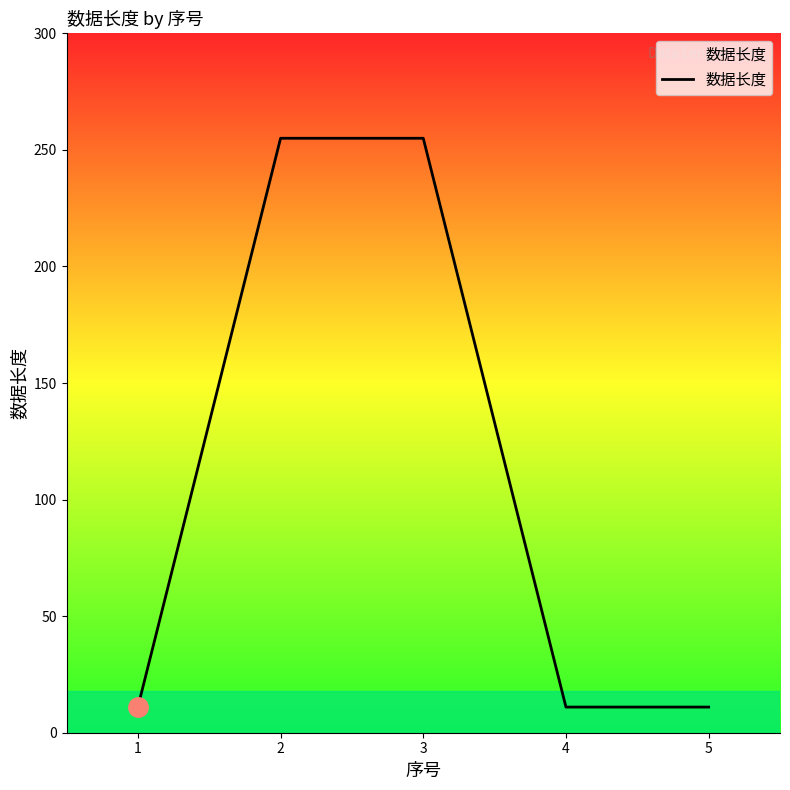

What is the sum of all values?

543